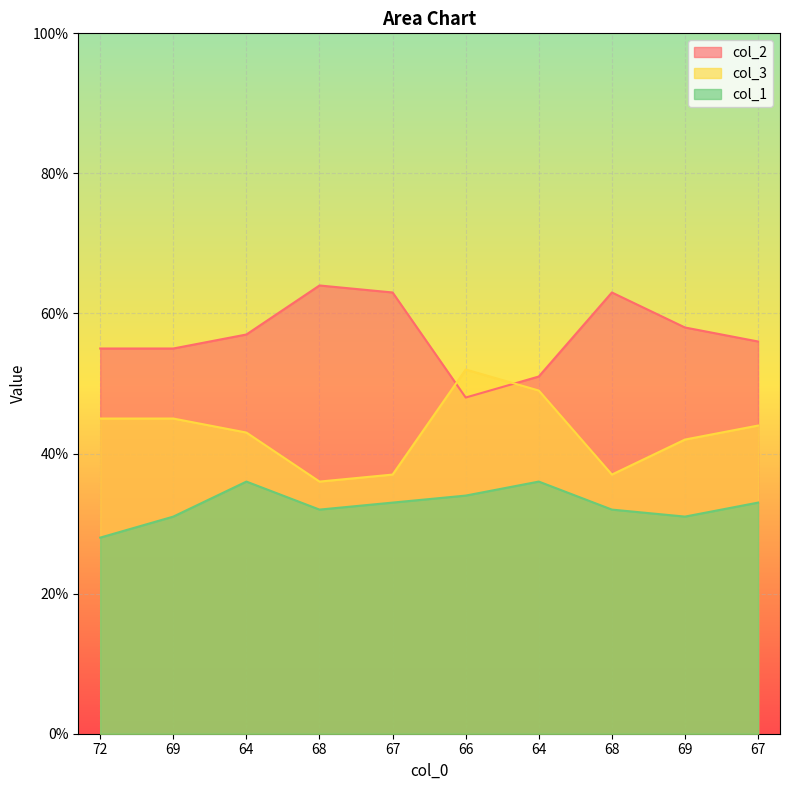

What is the difference between the col_1 values at 64 and 68?

4